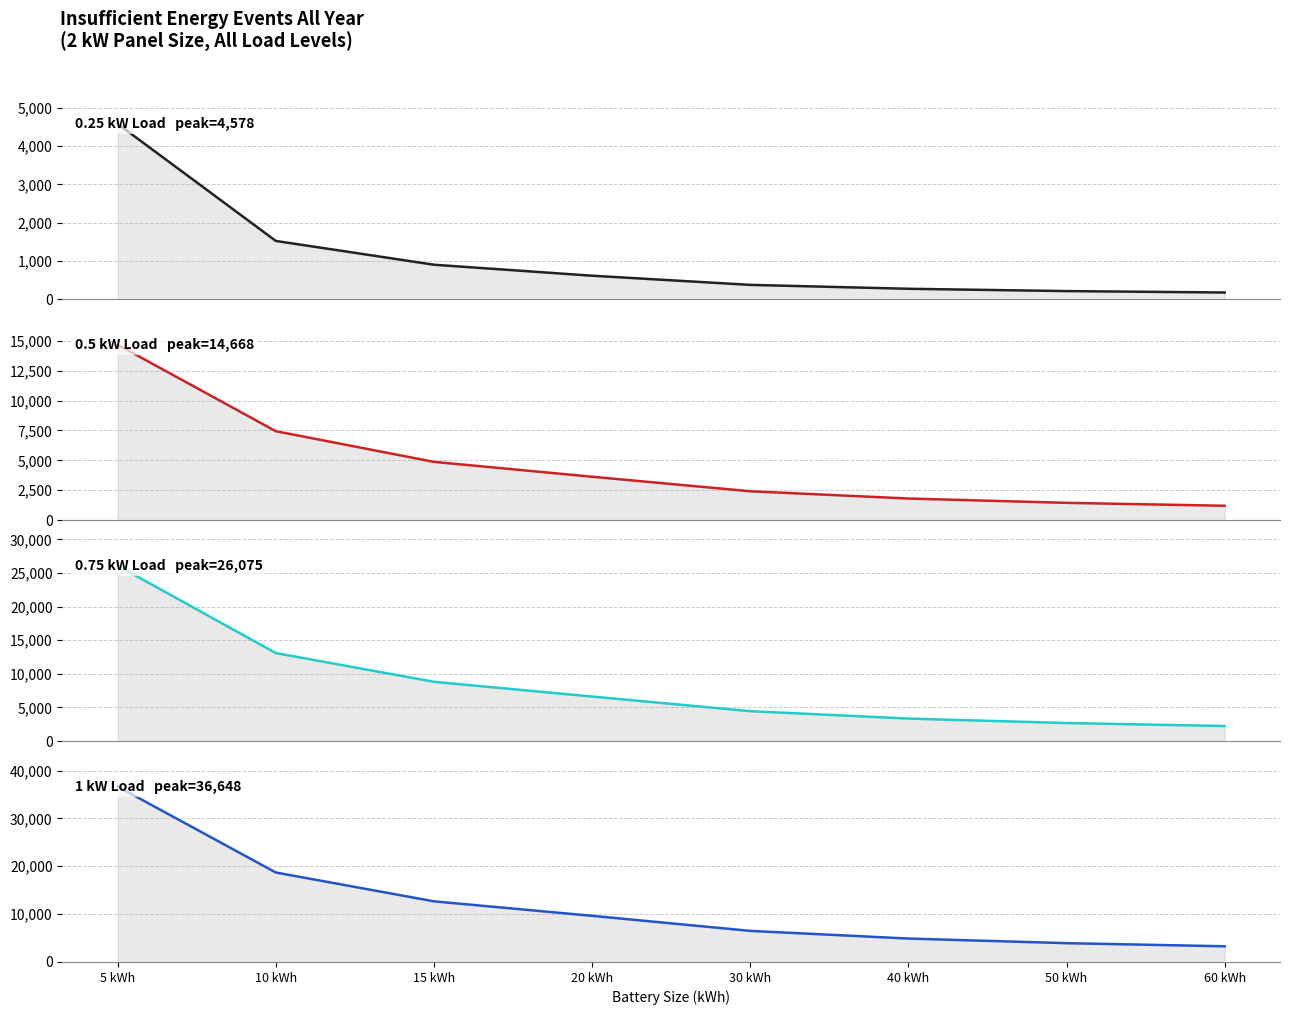

What is the sum of all 0.5 kW Load values?

37490